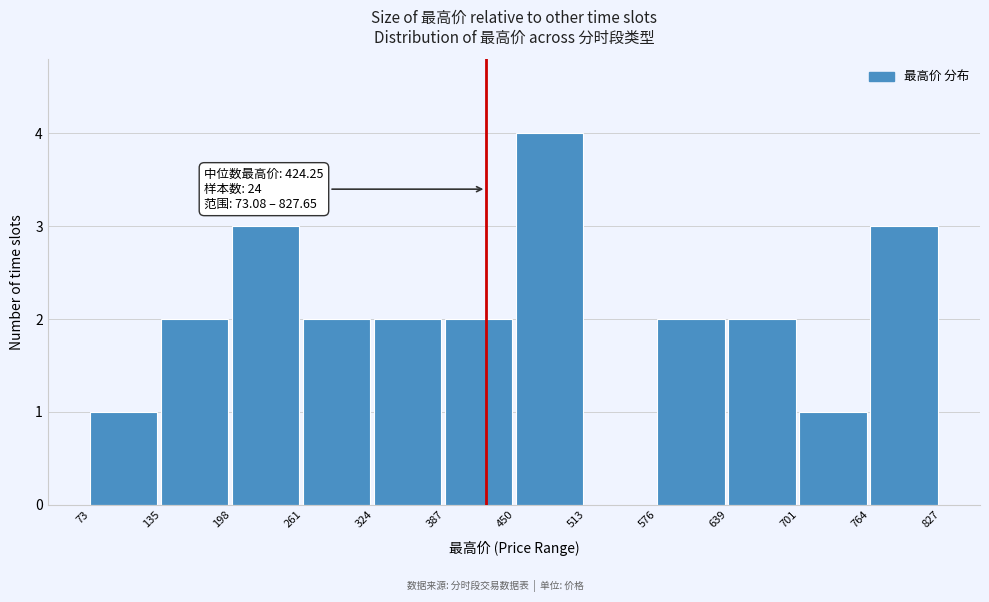

Which range on the x-axis has the tallest bar?

450 to 513